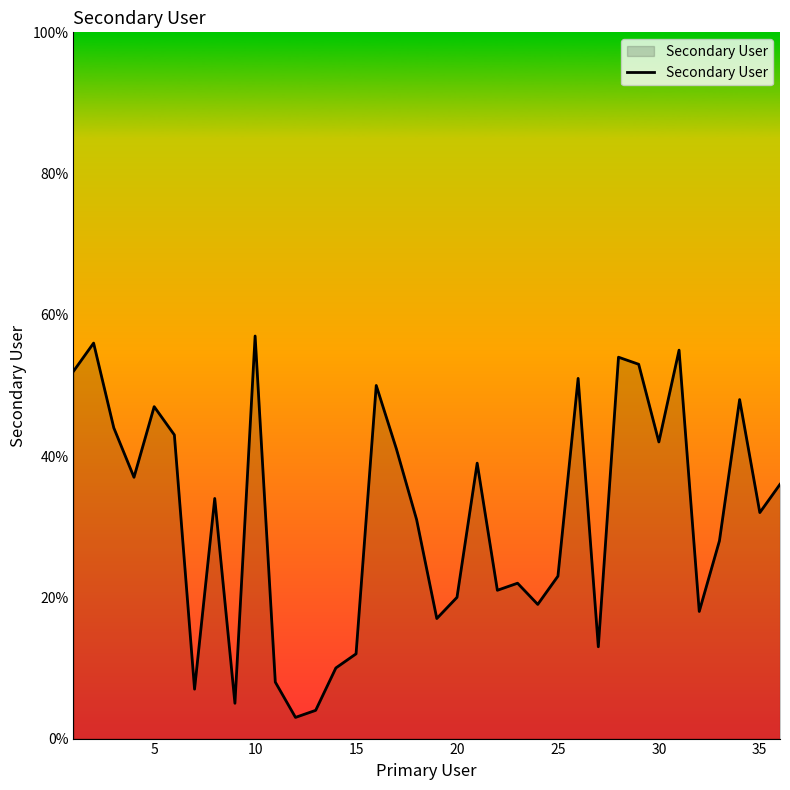

What is the smallest value displayed?

3